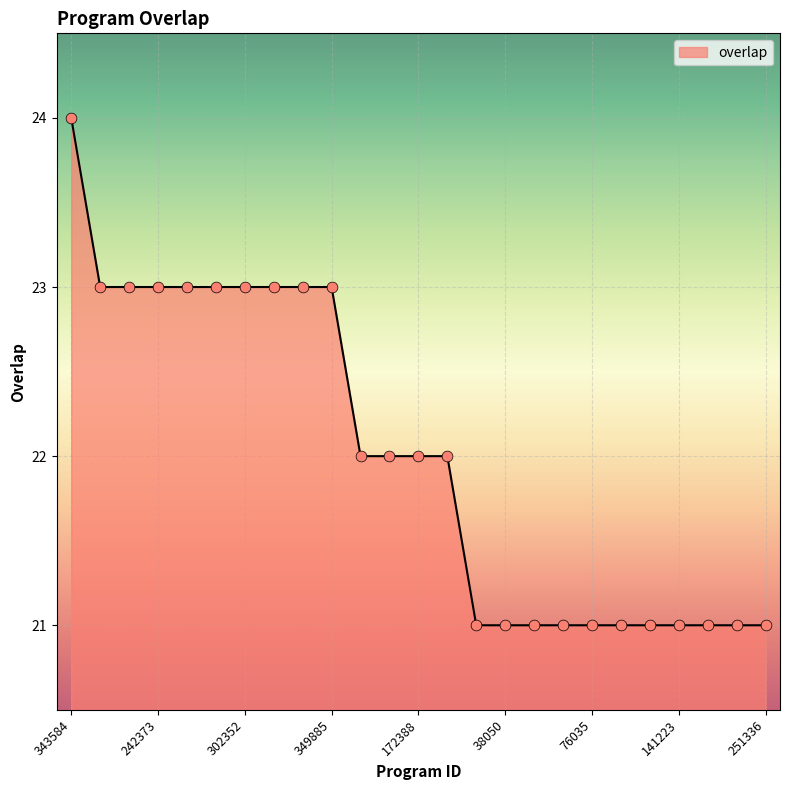

What is the difference between the maximum and minimum values?

3